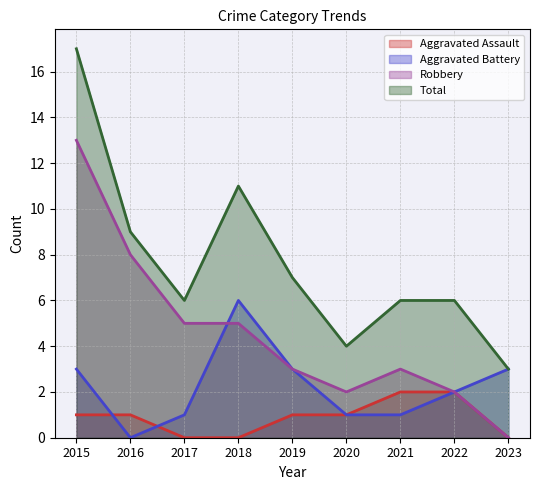

Which series changed the most between 2022 and 2023?

Total